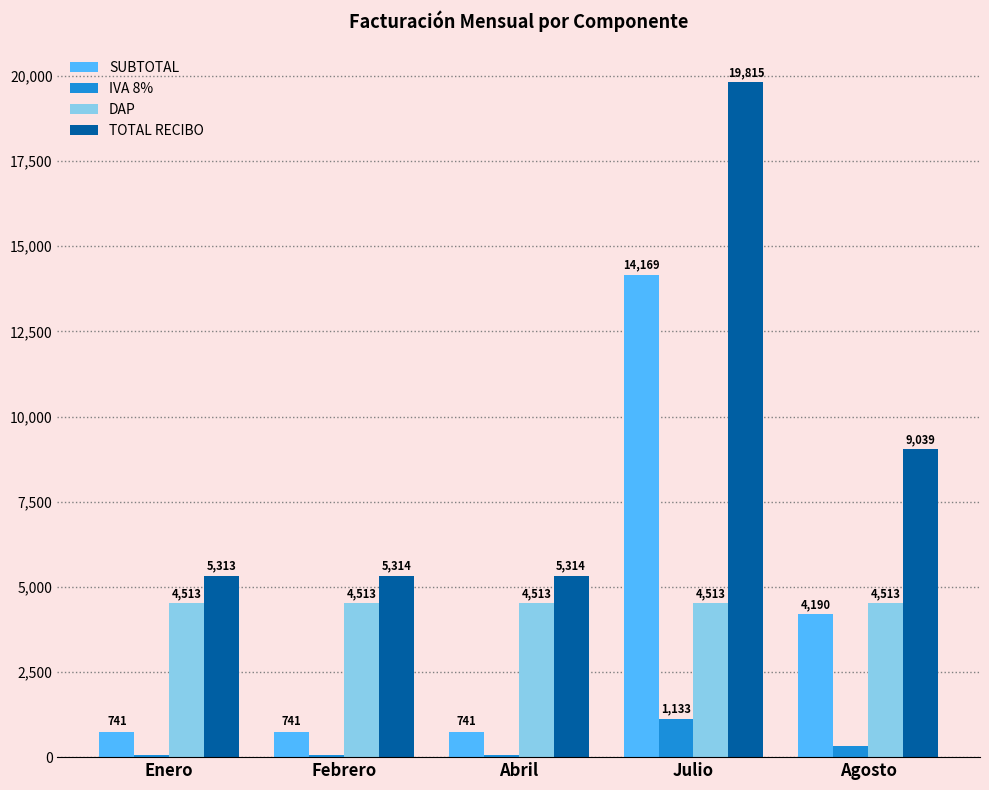

True or false: IVA 8% has a value of 1927.0 at Julio.

False